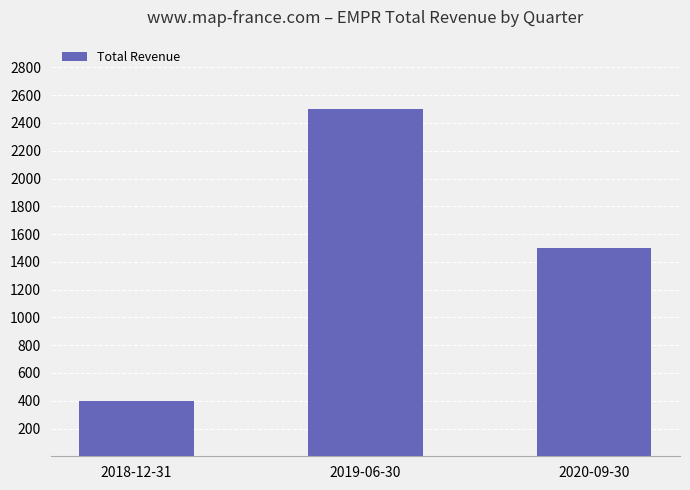

What is the difference between the values at 2018-12-31 and 2020-09-30?

1100